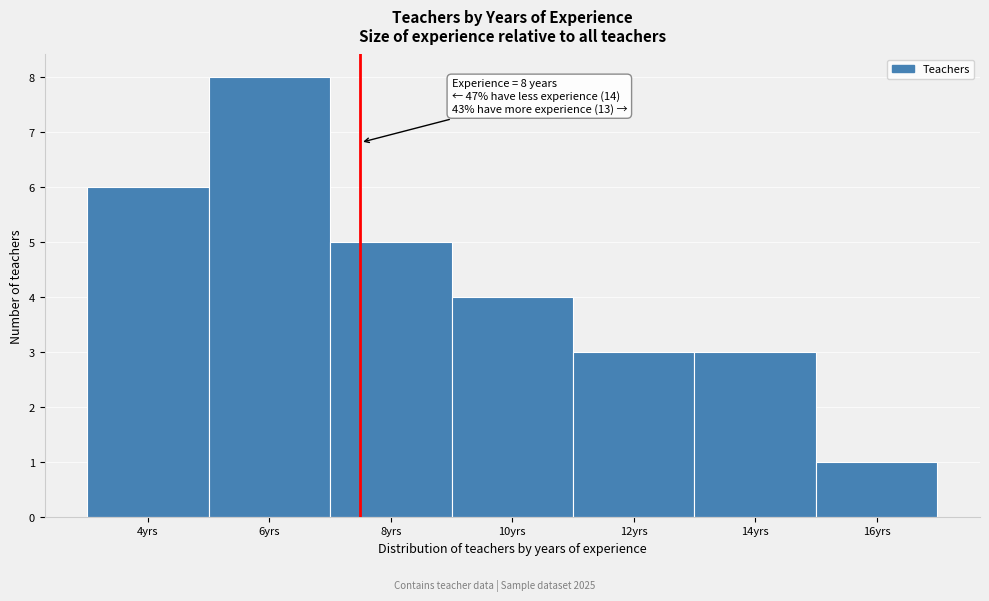

Reading left to right, transcribe all the data shown in this chart.

4yrs=6	6yrs=8	8yrs=5	10yrs=4	12yrs=3	14yrs=3	16yrs=1